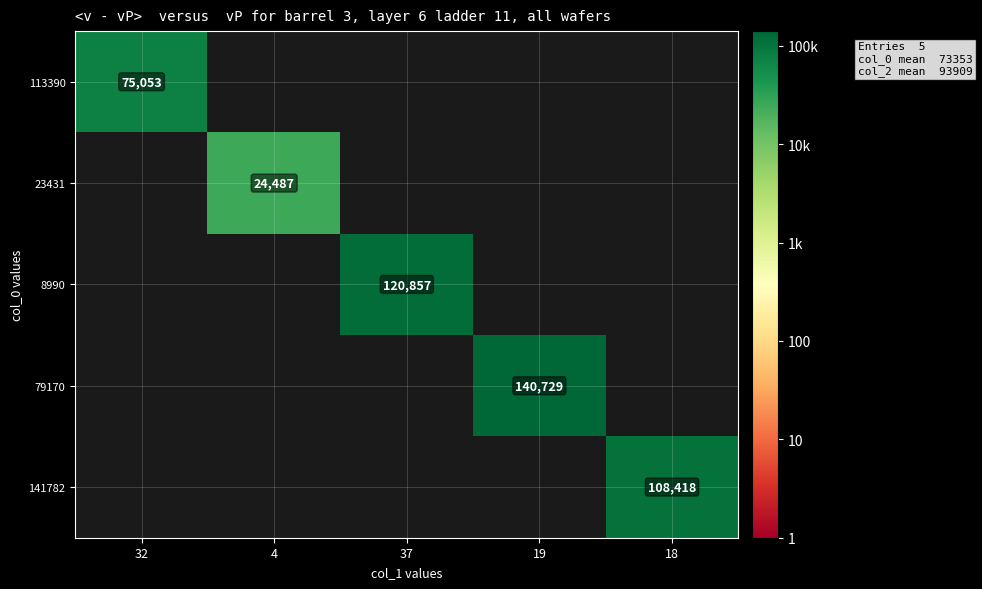

At how many categories does at least one series exceed 76044?

3